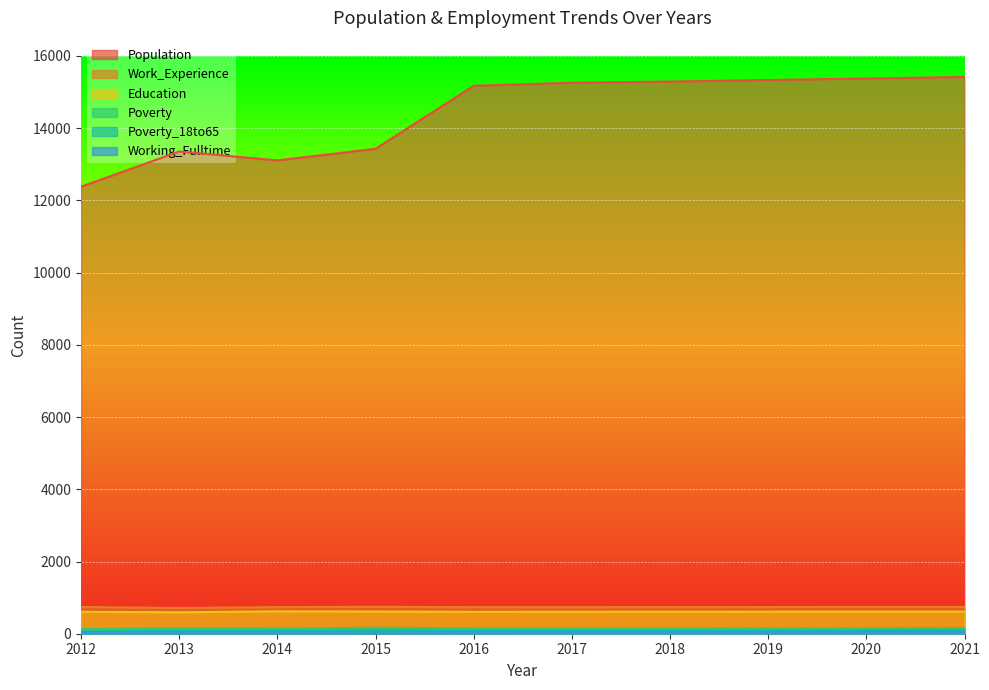

List the series in order of their peak value, highest first.

Population, Work_Experience, Education, Poverty, Poverty_18to65, Working_Fulltime